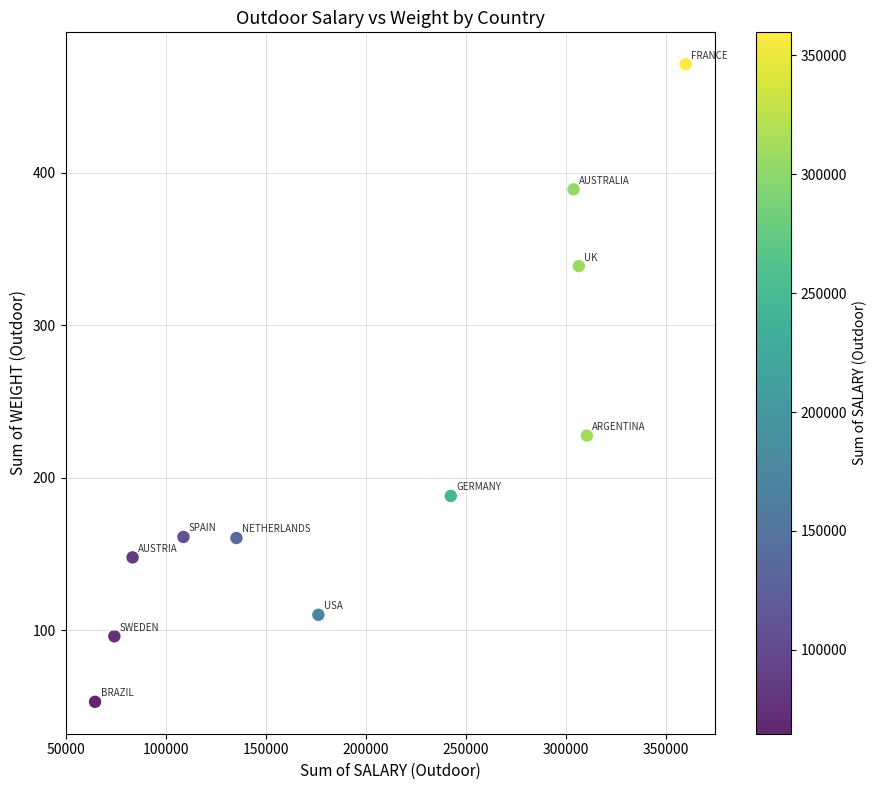

What is the range of Y values (max minus min)?

418.4